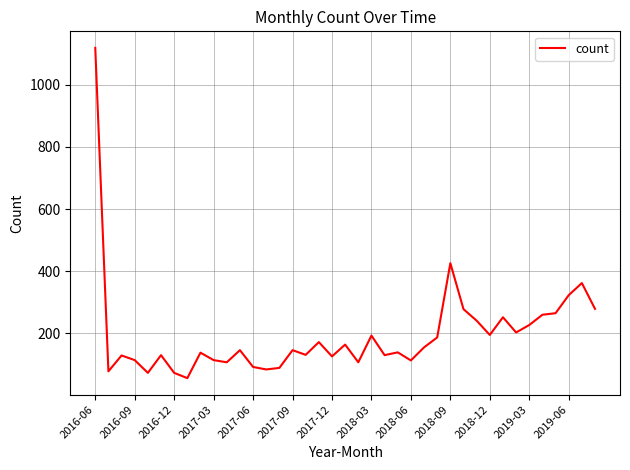

What is the difference between the maximum and minimum values?

1063